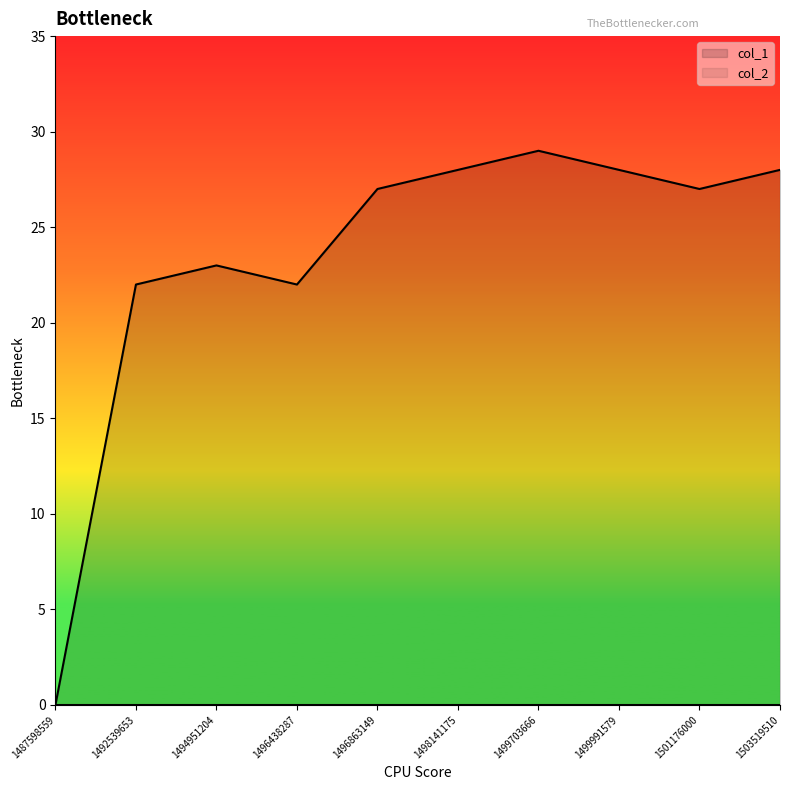

Reading left to right, what are all the values shown in this chart?

1487598559=0	1492539653=22	1494951204=23	1496438287=22	1496863149=27	1498141175=28	1499703666=29	1499991579=28	1501176000=27	1503519510=28